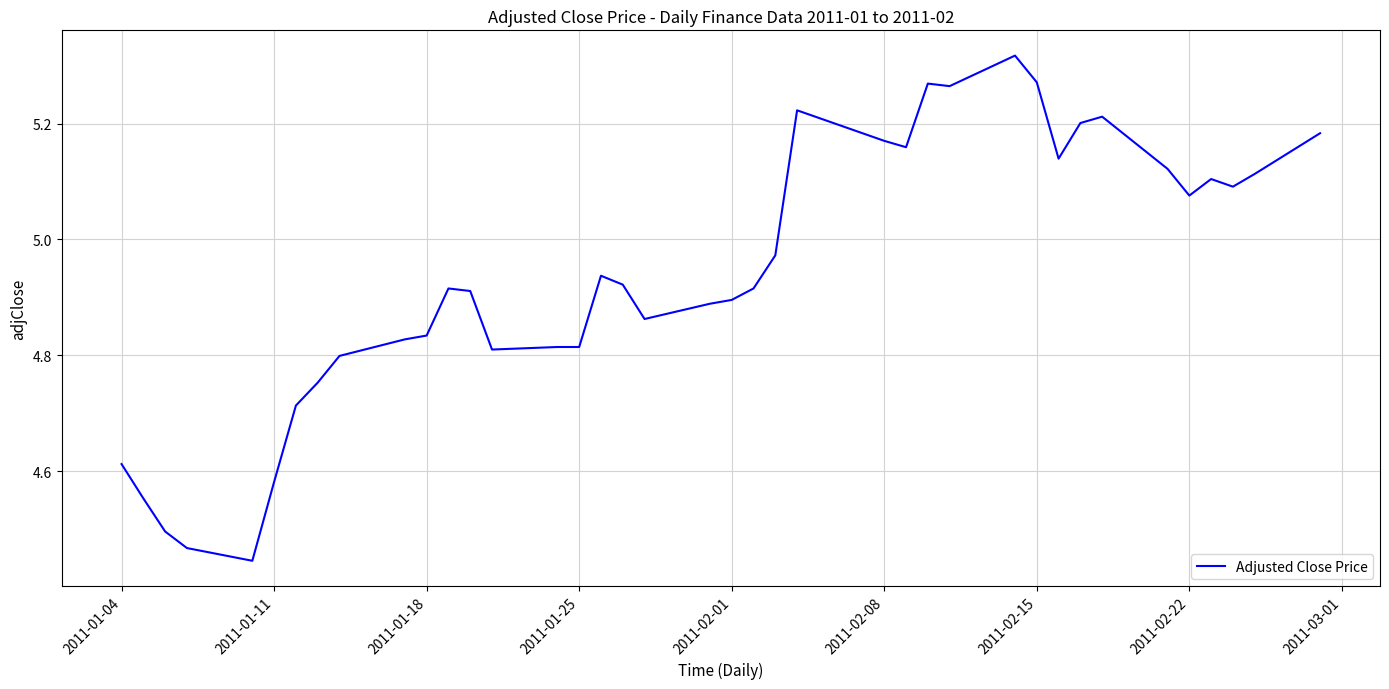

What is the difference between the maximum and minimum values?

0.9